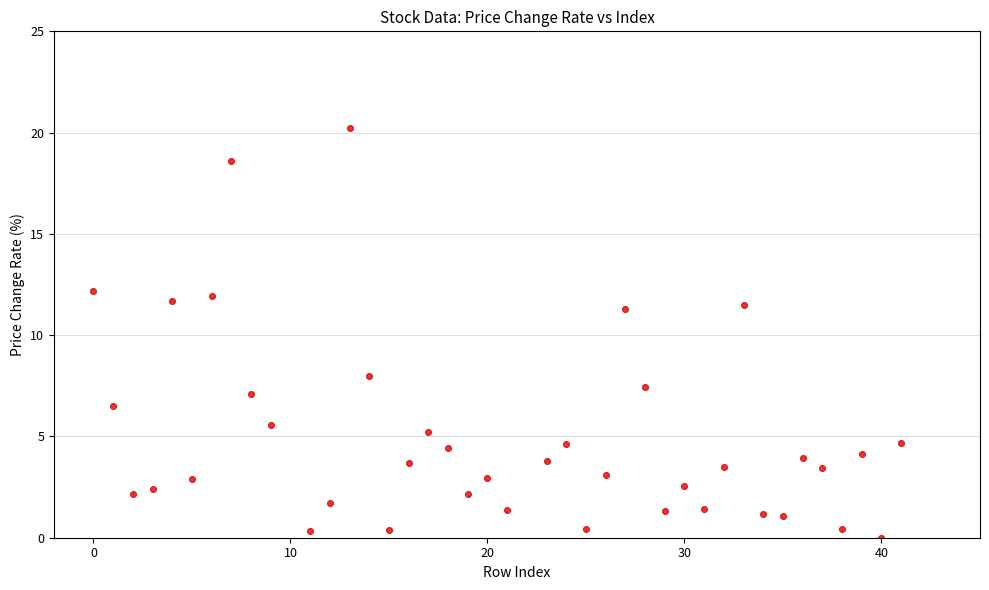

What is the range of X values (max minus min)?

41.0